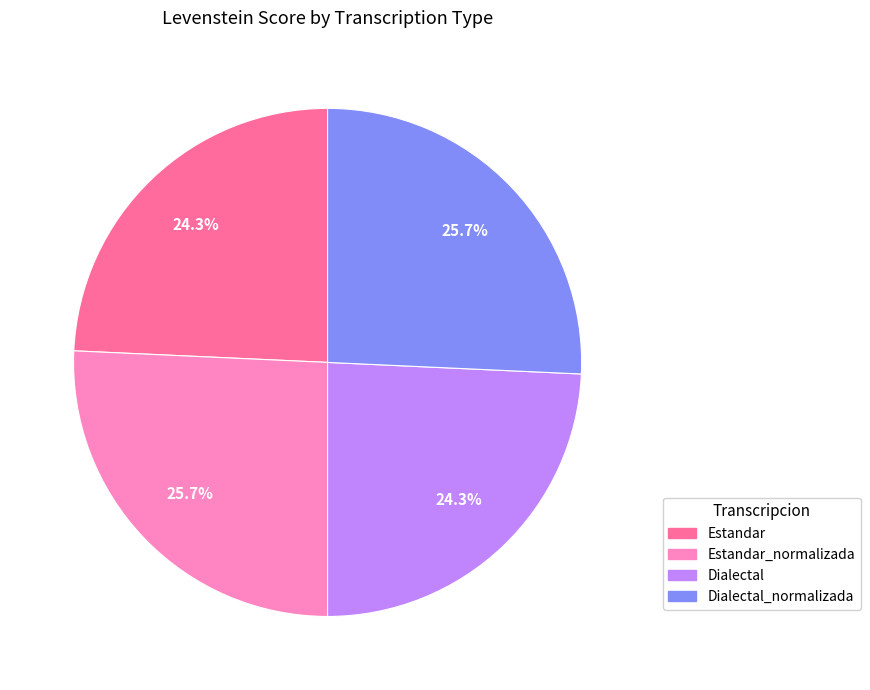

Is there any slice that represents more than half of the pie?

No